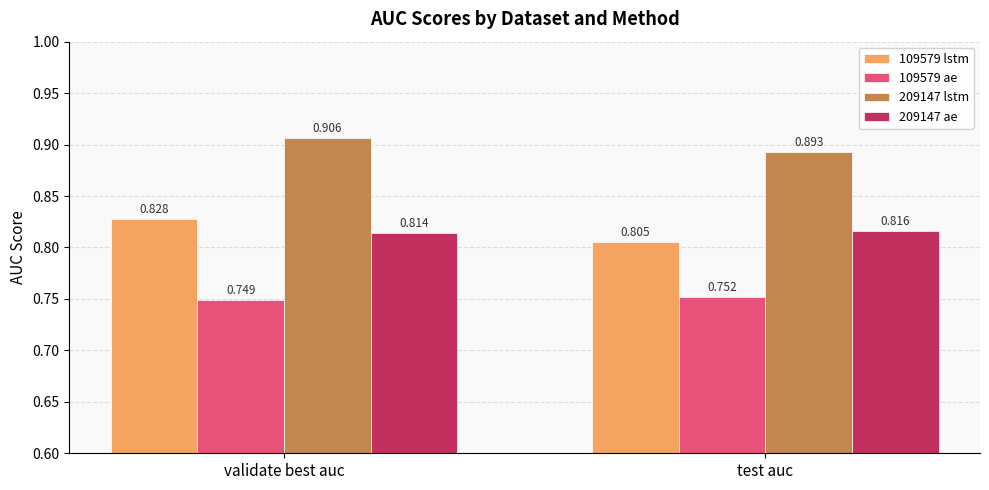

At which label is 209147 lstm closest to 0?

test auc